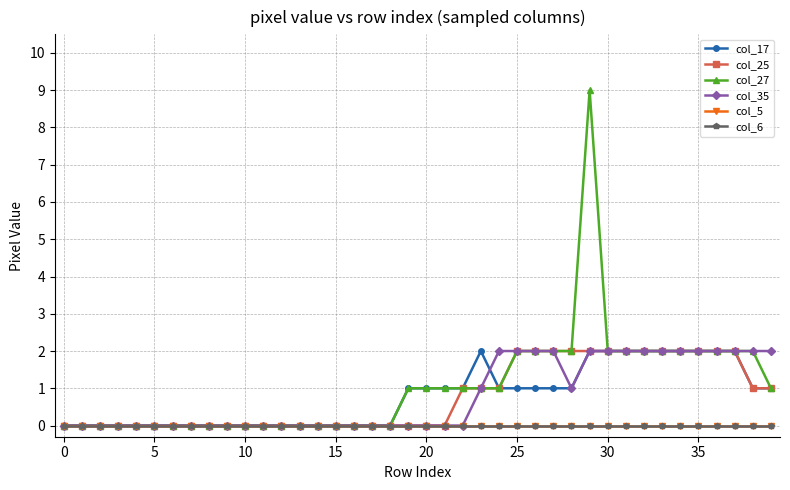

True or false: col_5 and col_25 intersect in this chart.

False